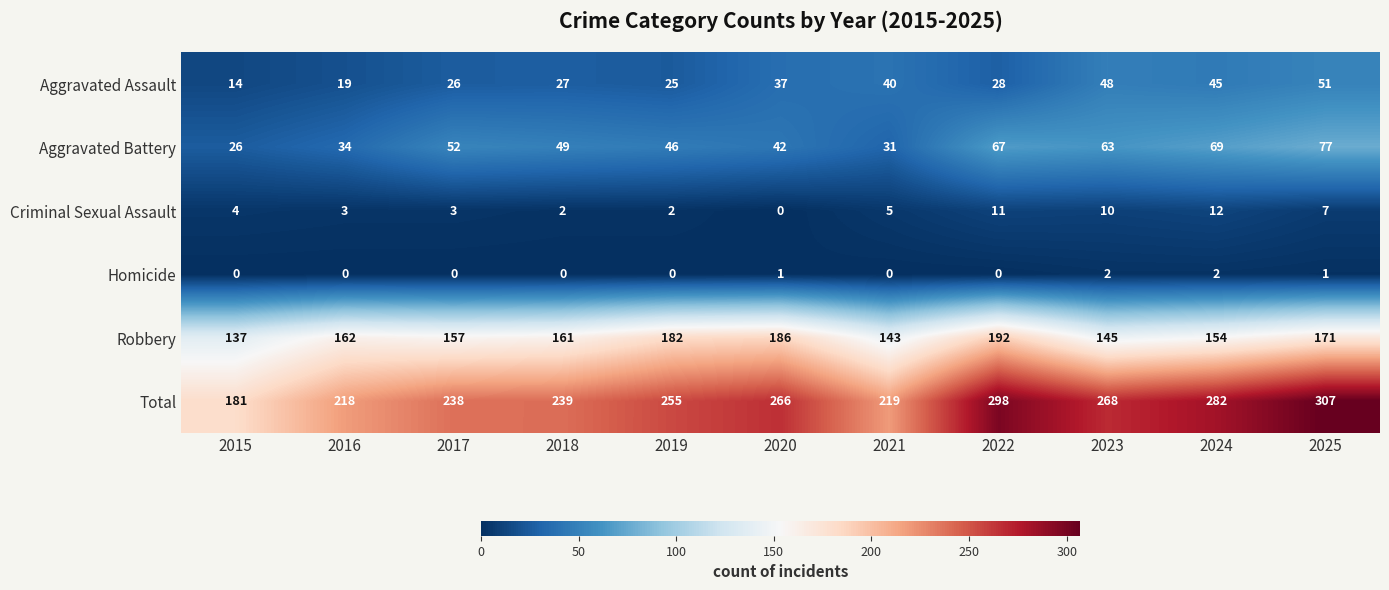

Where does the Aggravated Assault series first go above 28?

2020